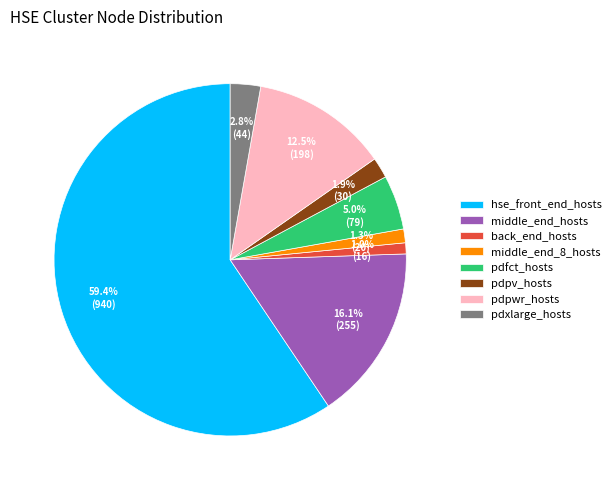

True or false: middle_end_hosts accounts for 3% of the total.

False